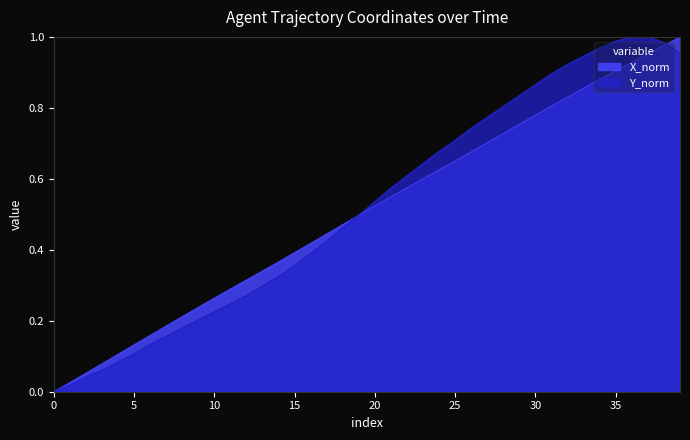

Rank the series at 30 from highest to lowest value.

Y_norm, X_norm